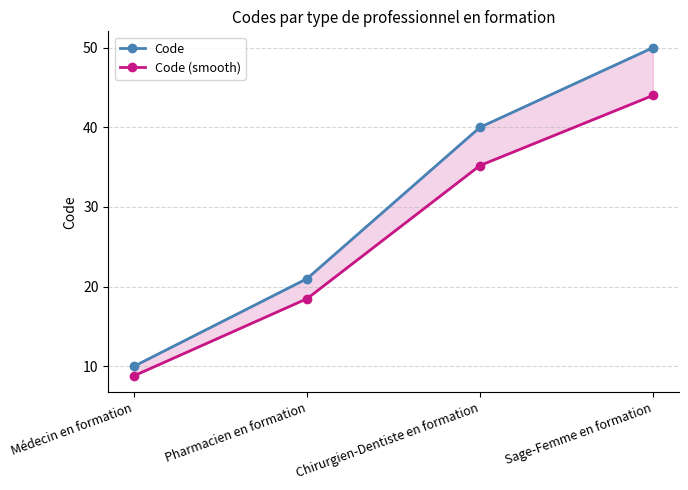

At which label is Code (smooth) closest to 26?

Pharmacien en formation